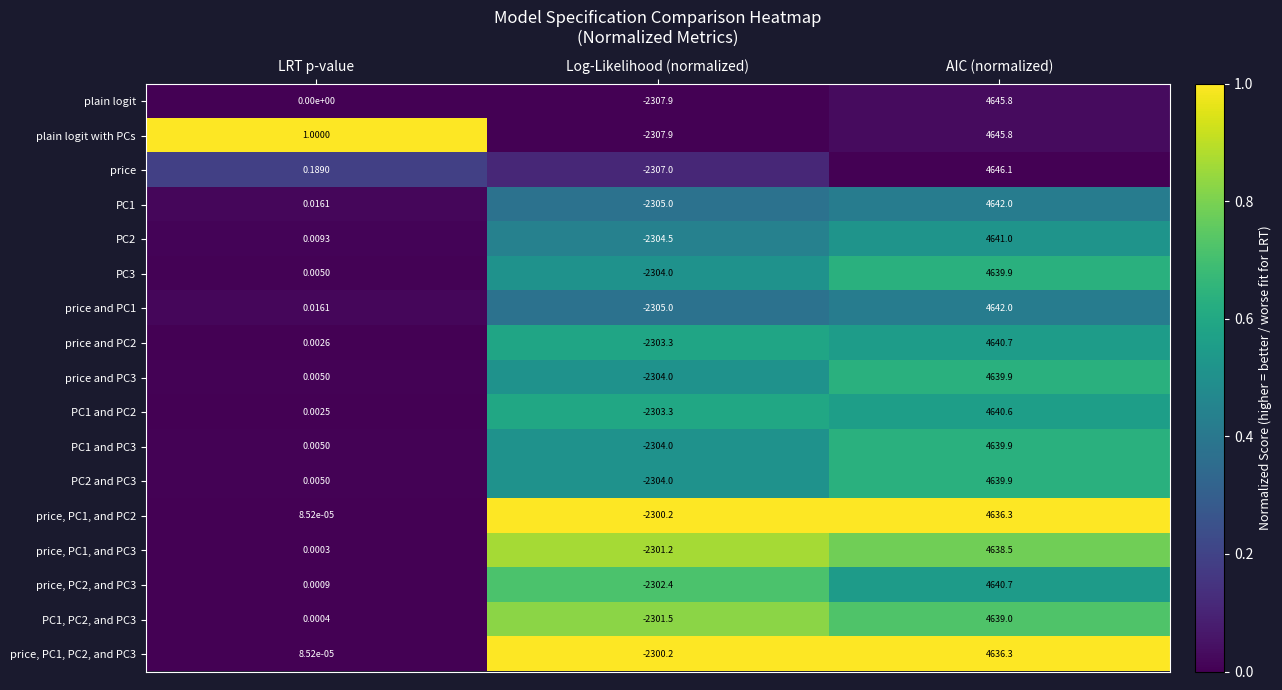

Rank the categories by plain logit with PCs value from highest to lowest.

AIC (normalized), LRT p-value, Log-Likelihood (normalized)